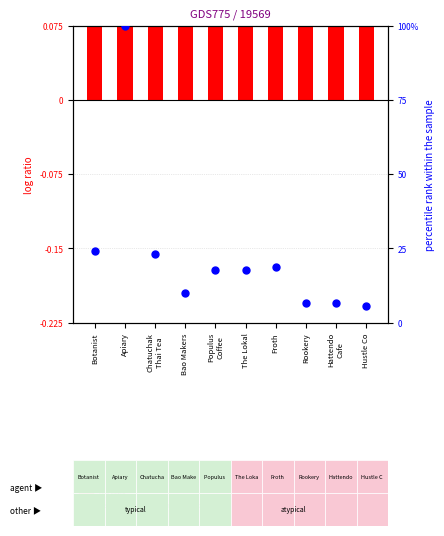

Which series reaches the maximum Y coordinate?

percentile rank within the sample